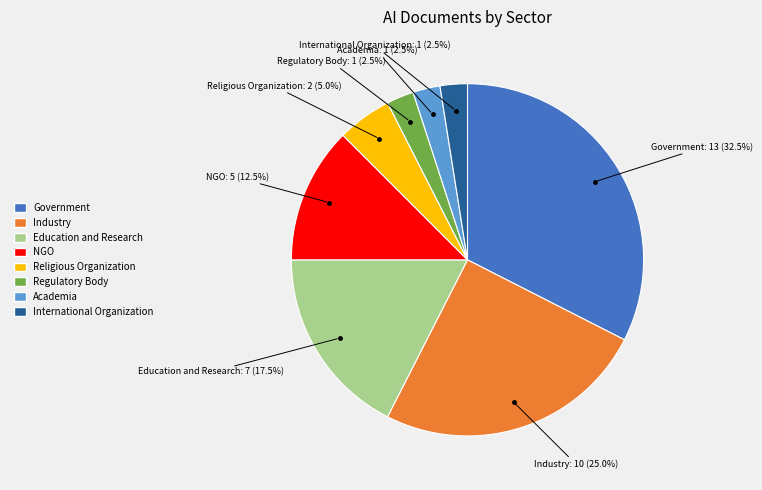

Is there any slice that represents more than half of the pie?

No